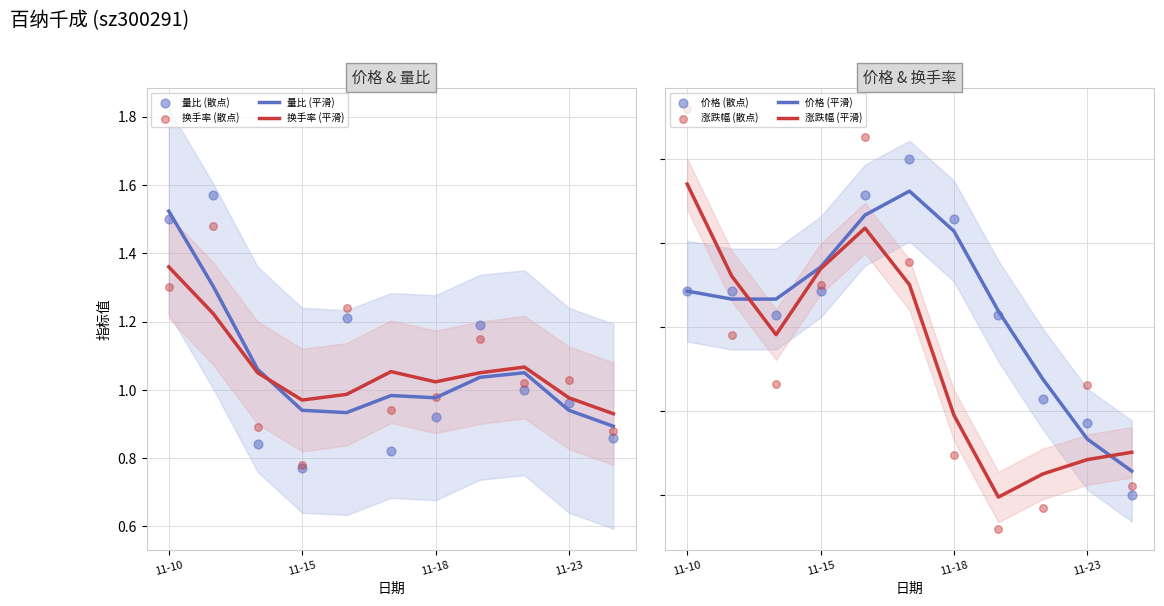

What are all the series names shown in the legend?

价格, 涨跌幅%, 量比, 换手率